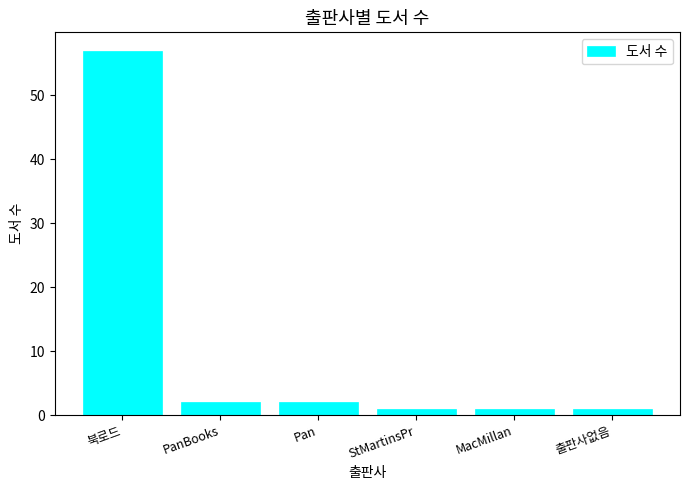

What is the greatest value displayed?

57